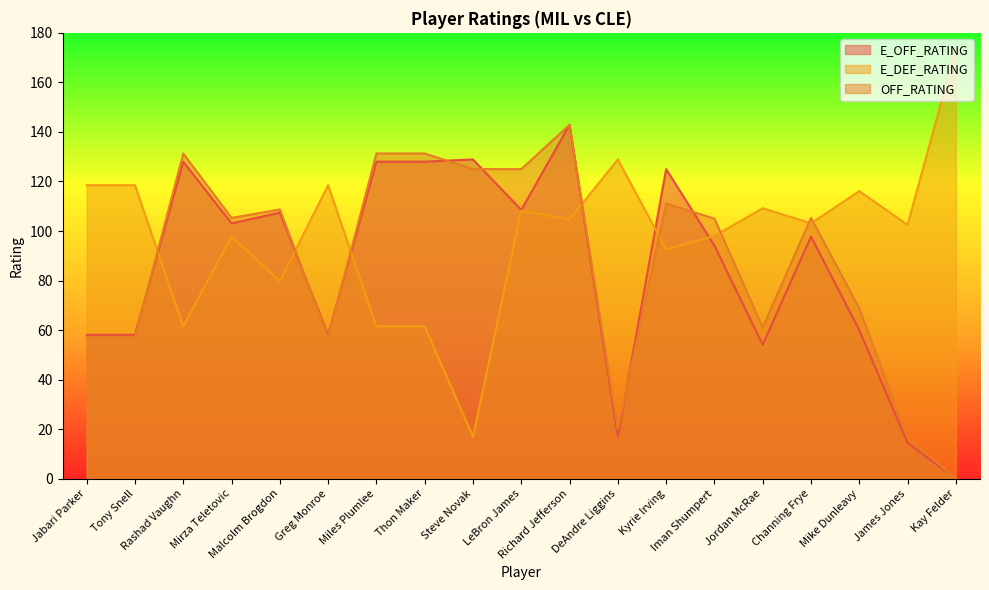

The value of OFF_RATING at Kay Felder is -59.3. True or false?

False